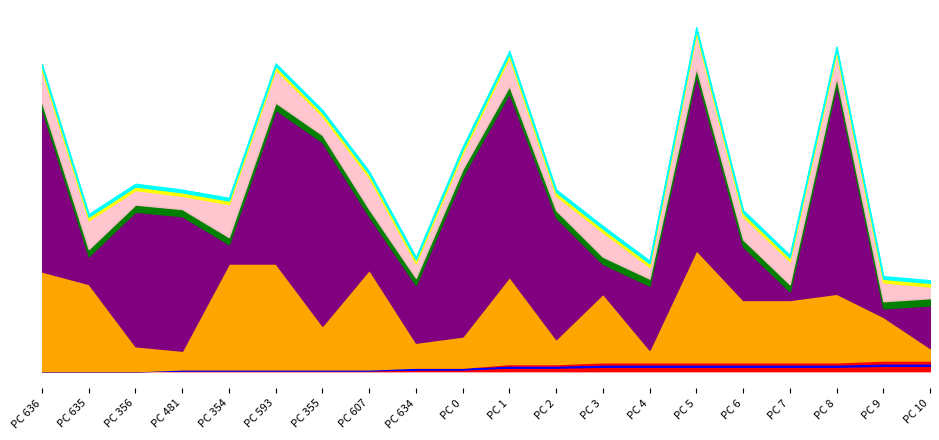

Between which two adjacent categories do col_2 and col_1 first intersect?

15 and 16